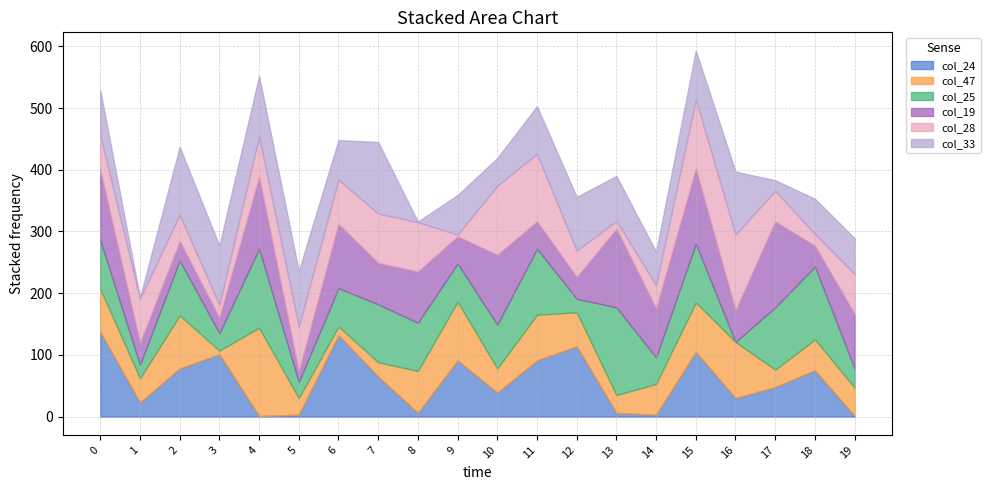

Which has a higher value, 10 or 16?

10